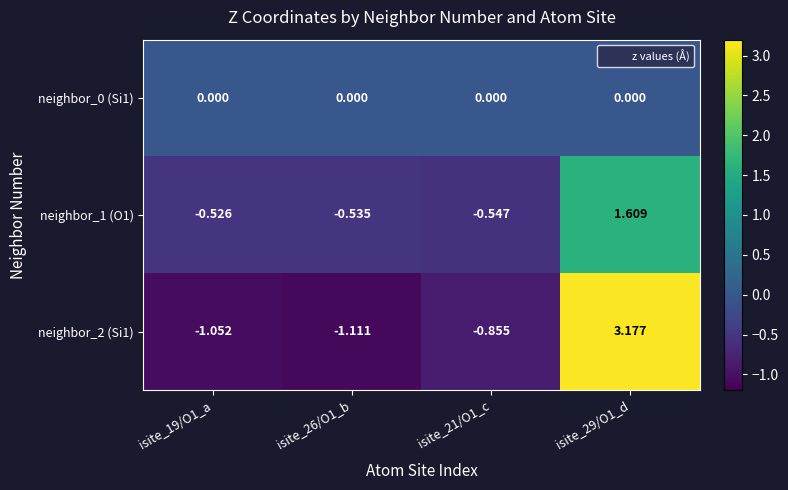

Which series changed the most between isite_19/O1_a and isite_21/O1_c?

neighbor_2 (Si1)